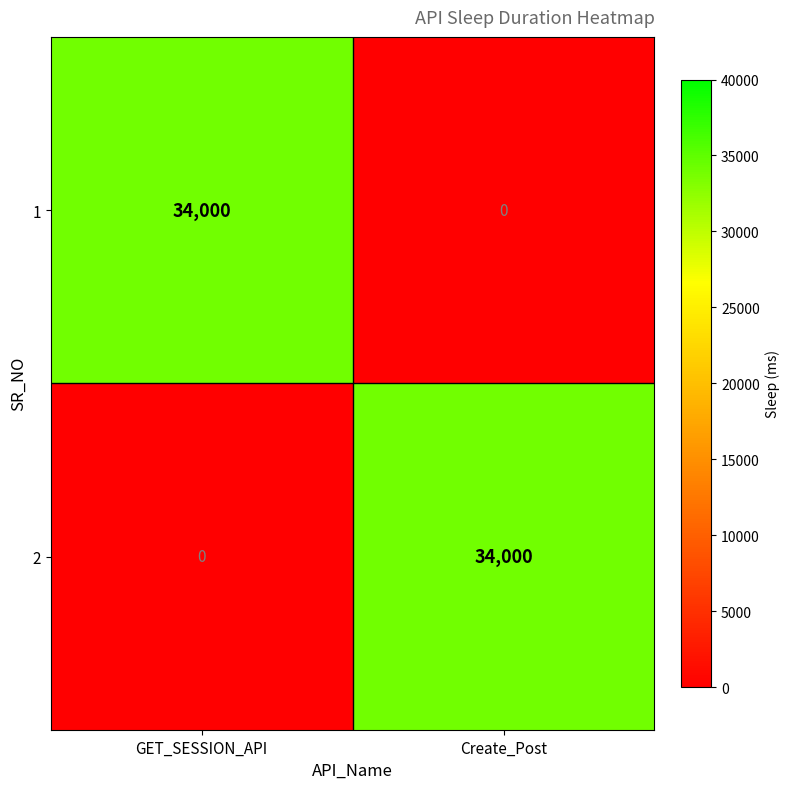

Where is 2 nearest to the value 17000?

GET_SESSION_API